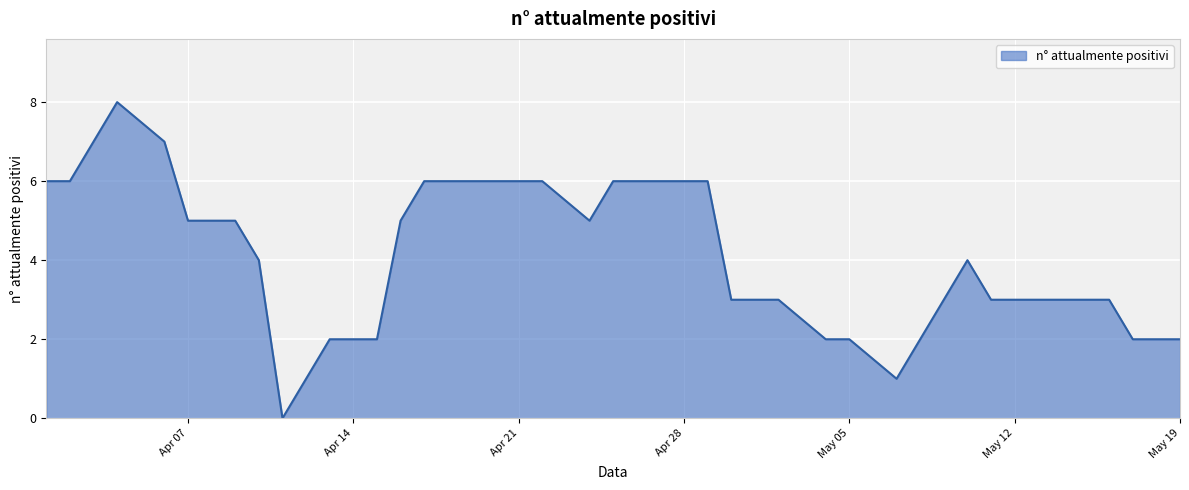

What is the greatest value displayed?

8